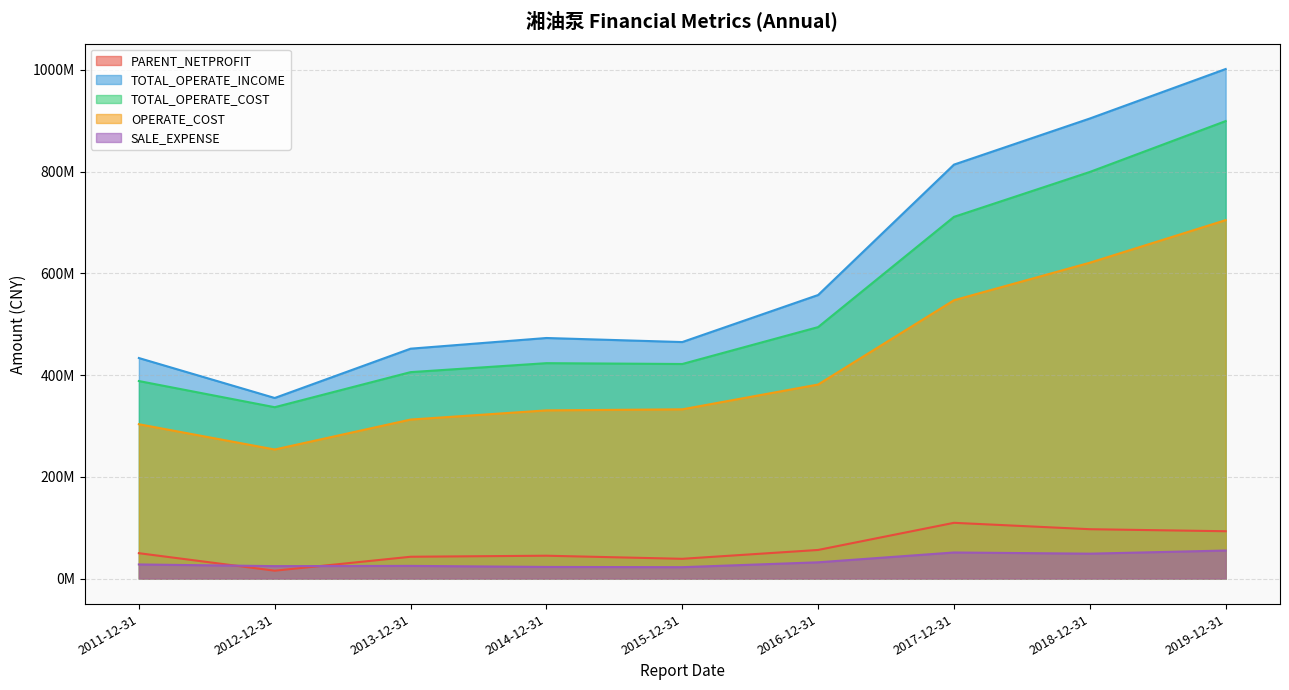

How many categories are shown in the chart?

9